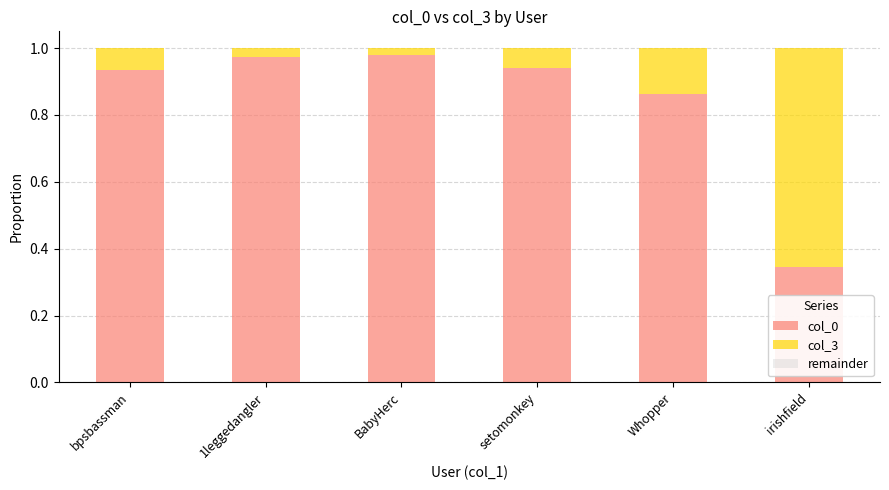

At which label is col_0 closest to 0?

irishfield